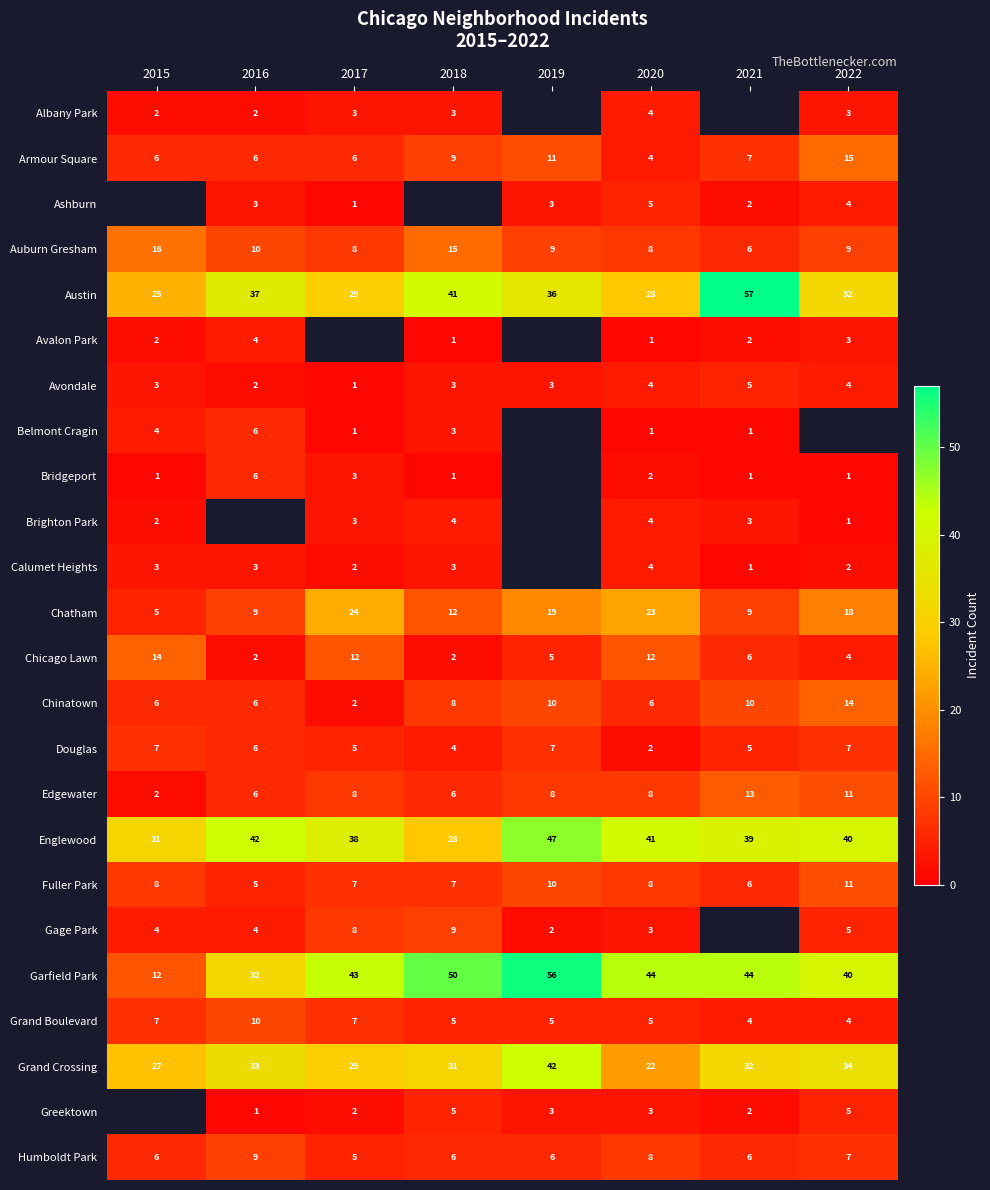

At which label does Austin reach its peak?

2021